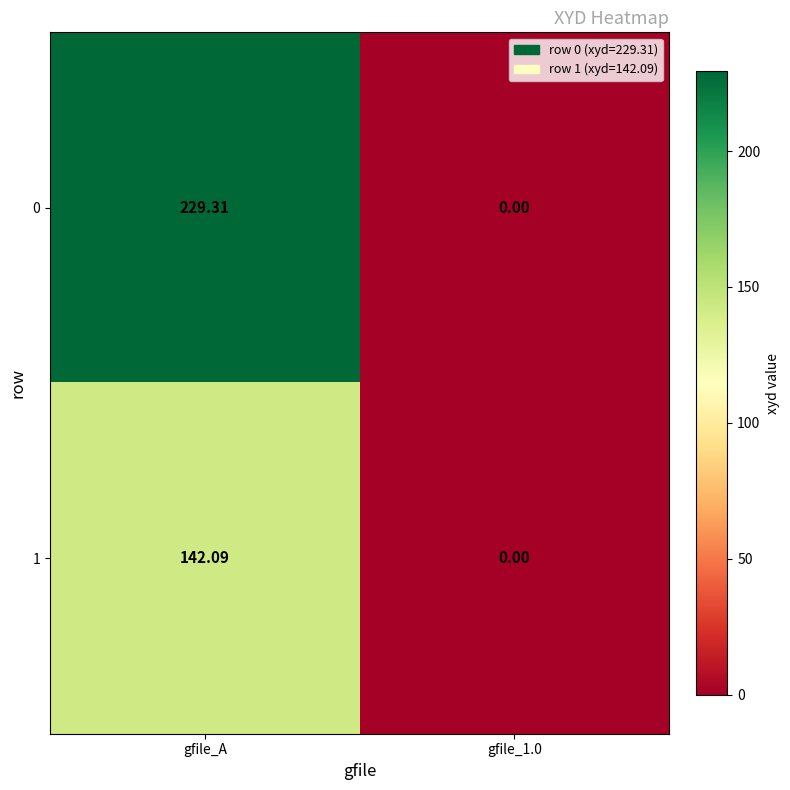

How many data points does each series have?

2